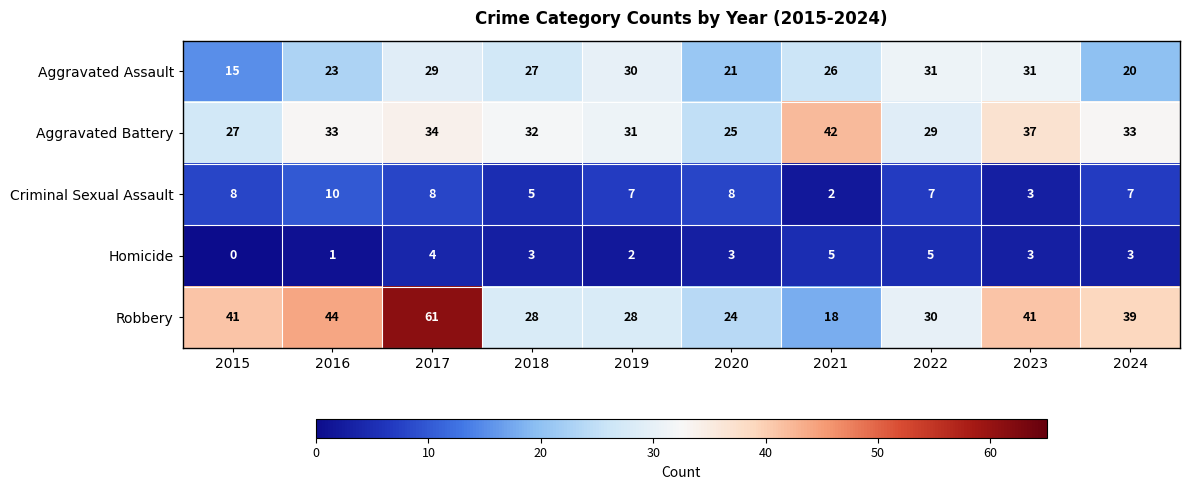

At which category does the chart reach its peak across all series?

2017